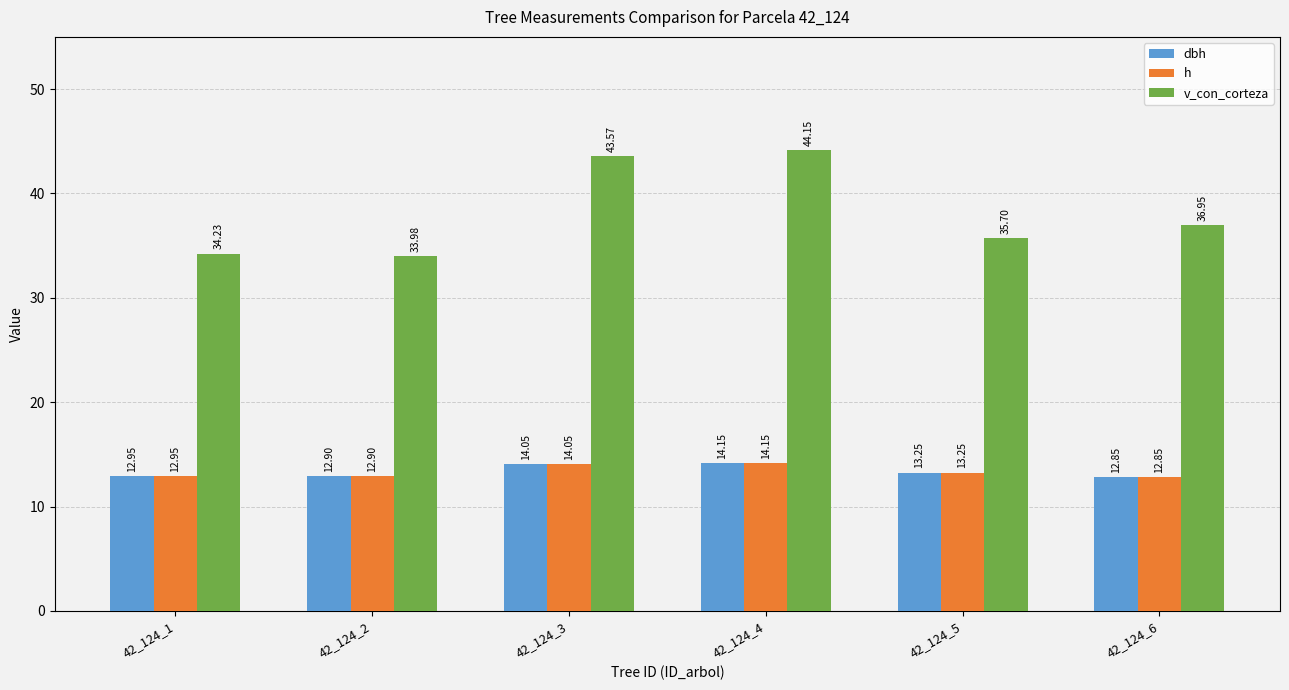

Which label corresponds to the largest value in the chart?

42_124_4